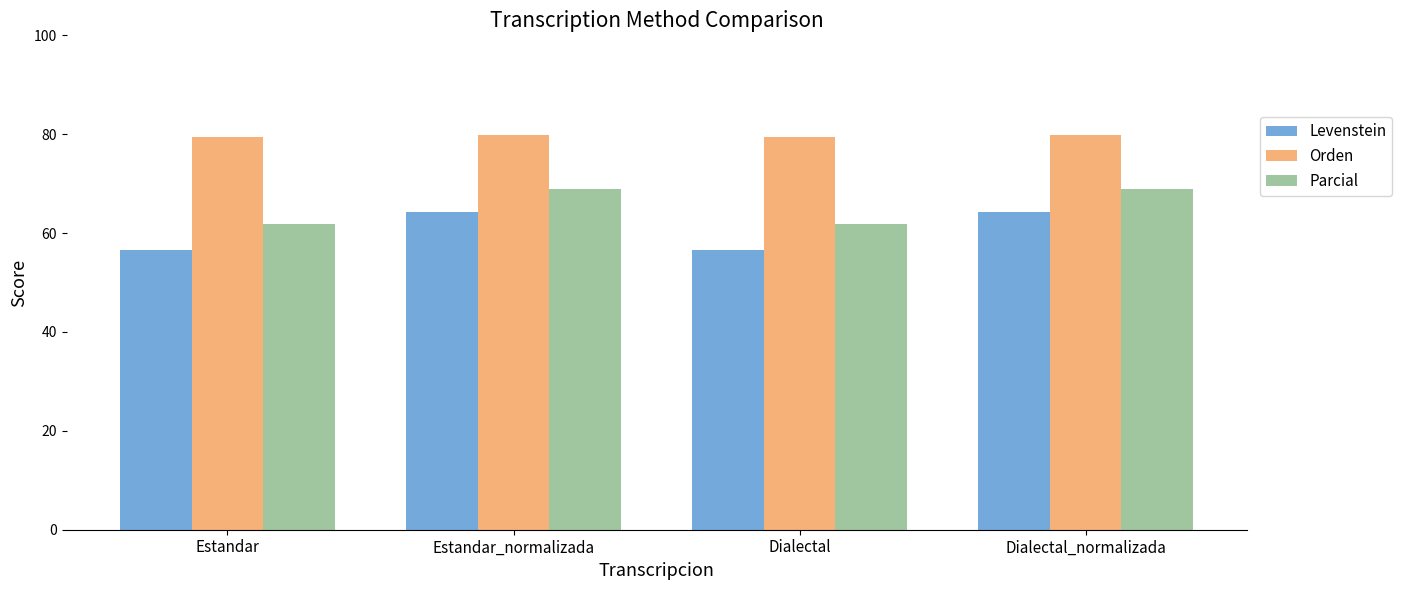

Where does the Levenstein series first go above 64?

Estandar_normalizada